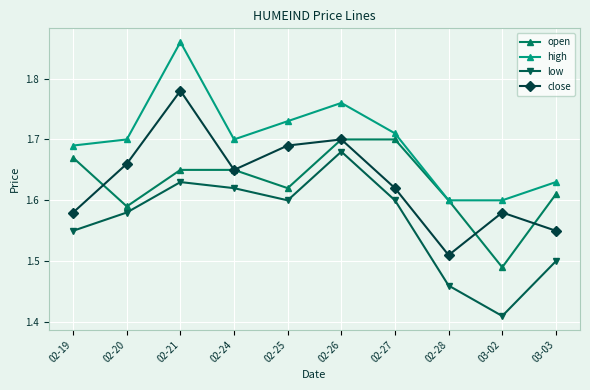

Which series has the largest total across all categories?

high